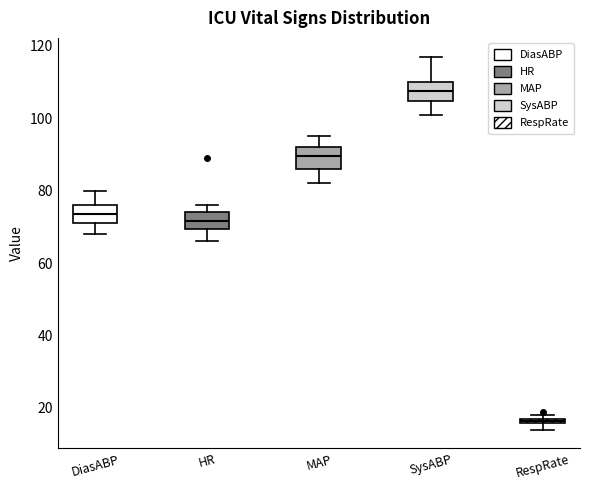

Which box has the highest median line?

SysABP